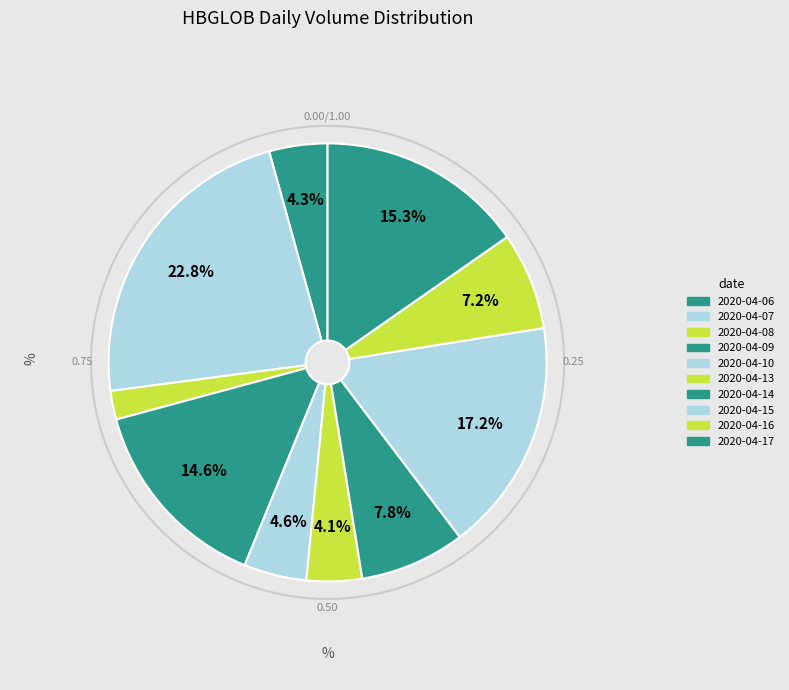

What percentage is the 2020-04-07 slice, to the nearest percent?

23%